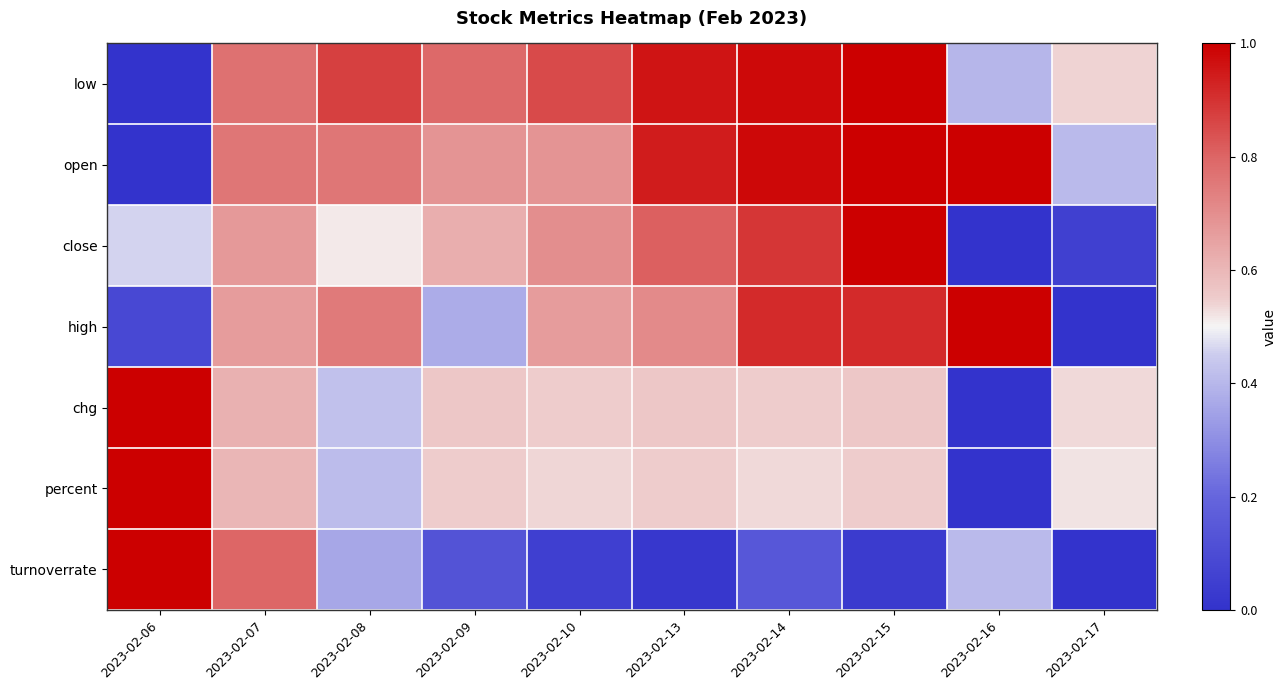

Reading left to right, transcribe all the data shown in this chart.

low: 2023-02-06=0.0	2023-02-07=0.8	2023-02-08=0.9	2023-02-09=0.8	2023-02-10=0.9	2023-02-13=1.0	2023-02-14=1.0	2023-02-15=1.0	2023-02-16=0.4	2023-02-17=0.5
open: 2023-02-06=0.0	2023-02-07=0.8	2023-02-08=0.8	2023-02-09=0.7	2023-02-10=0.7	2023-02-13=0.9	2023-02-14=1.0	2023-02-15=1.0	2023-02-16=1.0	2023-02-17=0.4
close: 2023-02-06=0.5	2023-02-07=0.7	2023-02-08=0.5	2023-02-09=0.6	2023-02-10=0.7	2023-02-13=0.8	2023-02-14=0.9	2023-02-15=1.0	2023-02-16=0.0	2023-02-17=0.1
high: 2023-02-06=0.1	2023-02-07=0.7	2023-02-08=0.7	2023-02-09=0.4	2023-02-10=0.7	2023-02-13=0.7	2023-02-14=0.9	2023-02-15=0.9	2023-02-16=1.0	2023-02-17=0.0
chg: 2023-02-06=1.0	2023-02-07=0.6	2023-02-08=0.4	2023-02-09=0.6	2023-02-10=0.5	2023-02-13=0.6	2023-02-14=0.5	2023-02-15=0.6	2023-02-16=0.0	2023-02-17=0.5
percent: 2023-02-06=1.0	2023-02-07=0.6	2023-02-08=0.4	2023-02-09=0.5	2023-02-10=0.5	2023-02-13=0.5	2023-02-14=0.5	2023-02-15=0.5	2023-02-16=0.0	2023-02-17=0.5
turnoverrate: 2023-02-06=1.0	2023-02-07=0.8	2023-02-08=0.4	2023-02-09=0.1	2023-02-10=0.0	2023-02-13=0.0	2023-02-14=0.1	2023-02-15=0.0	2023-02-16=0.4	2023-02-17=0.0